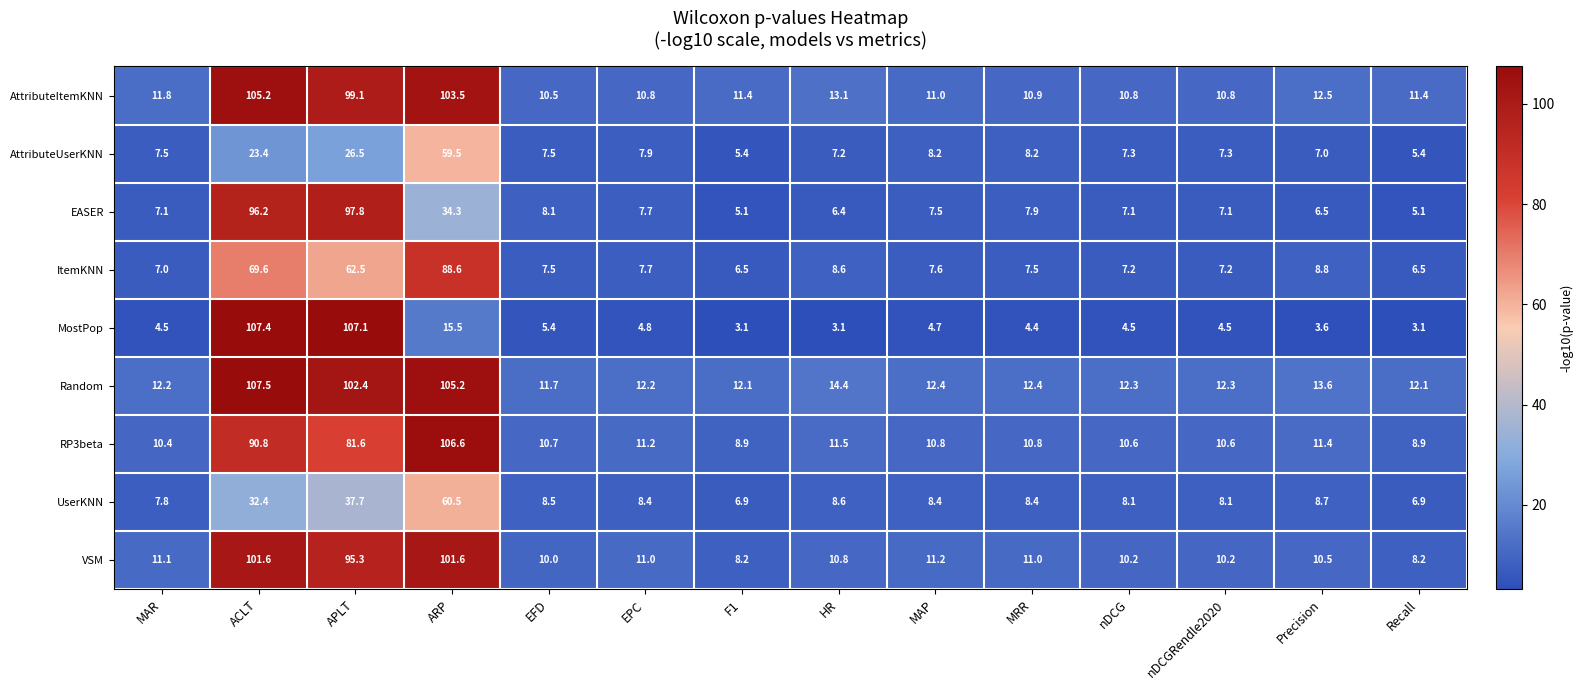

How many data points does each series have?

14